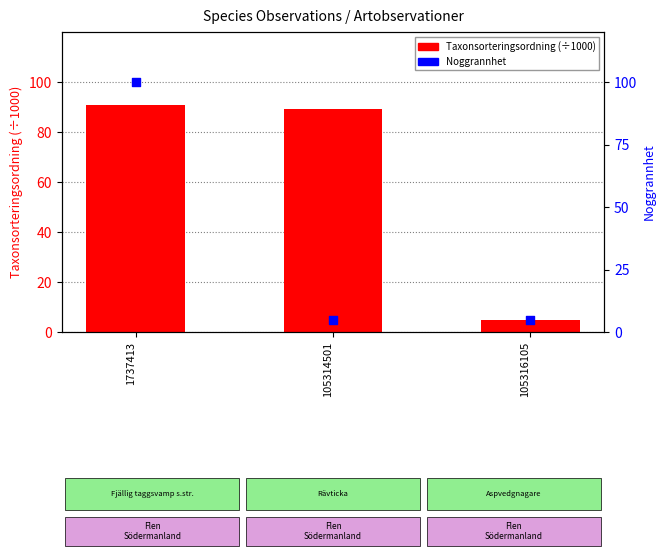

At how many categories does at least one series exceed 11?

2